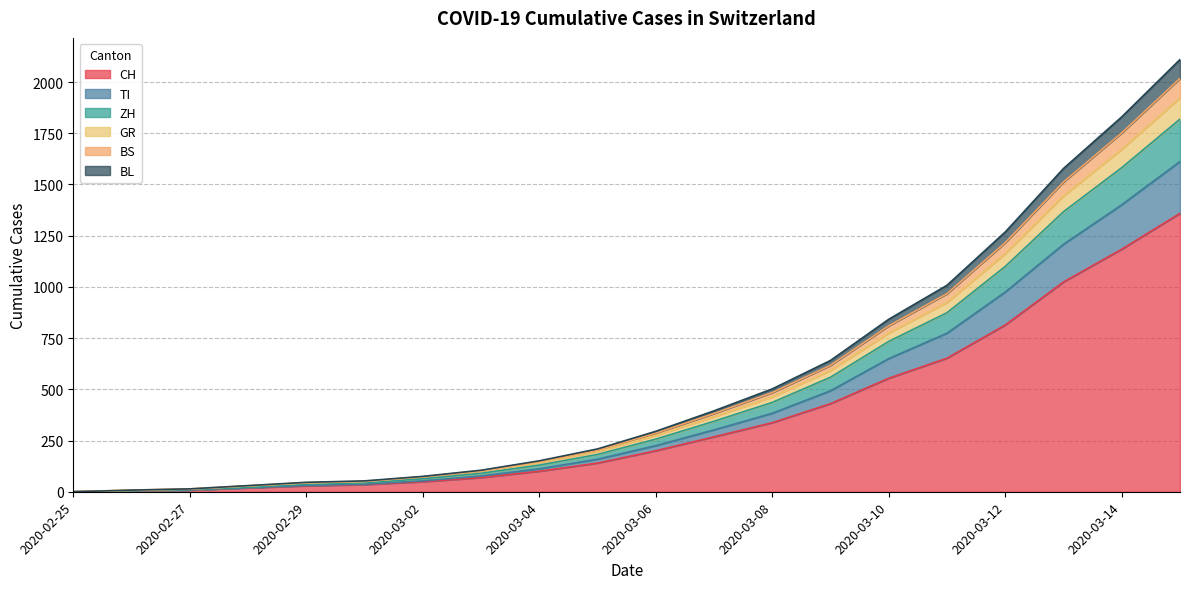

What is the maximum value for CH?

1359